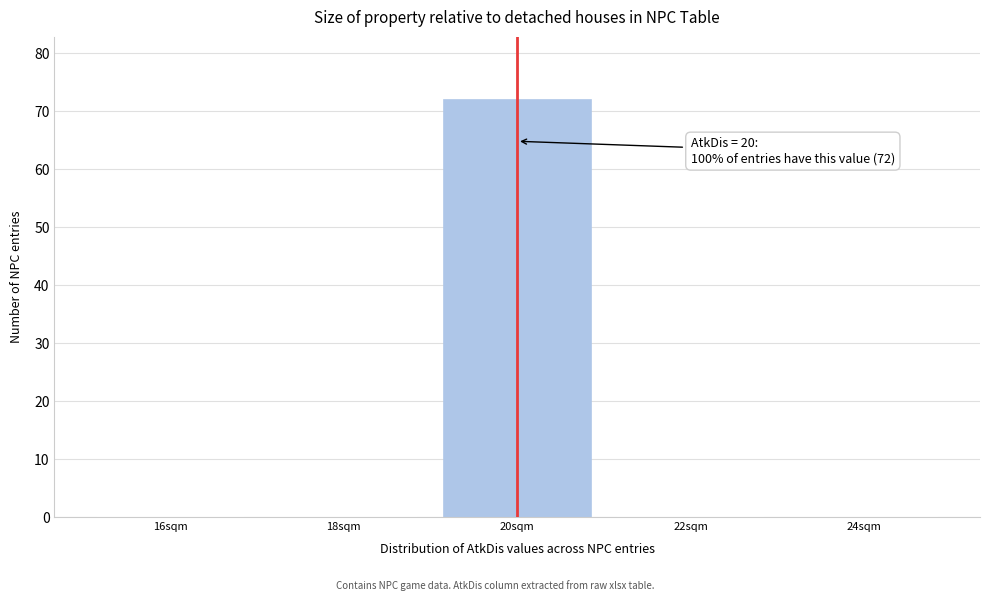

Which range on the x-axis has the tallest bar?

19 to 21